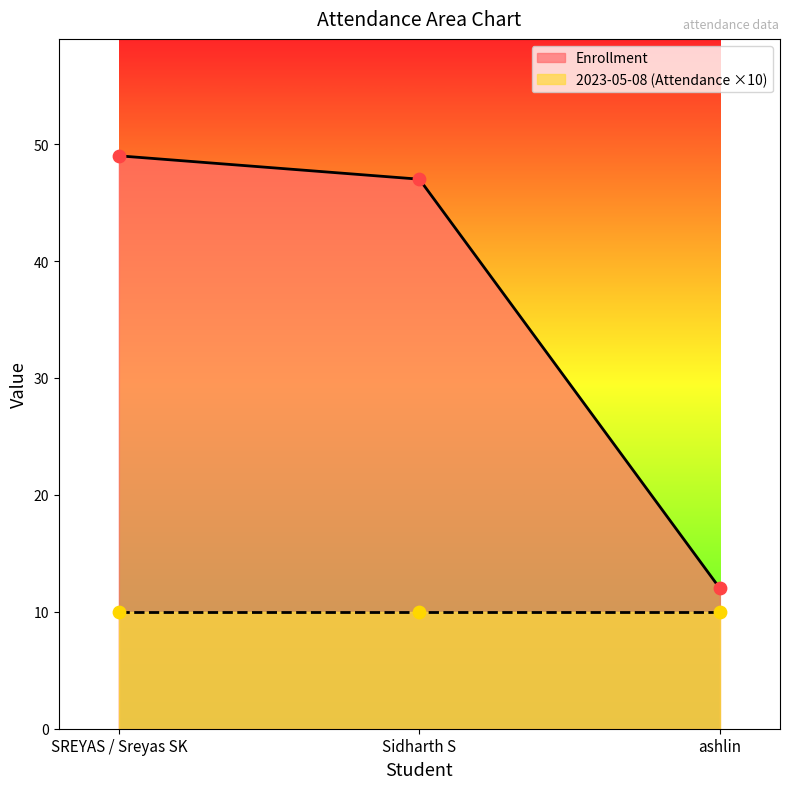

What is the change in value from Sidharth S to ashlin?

-35